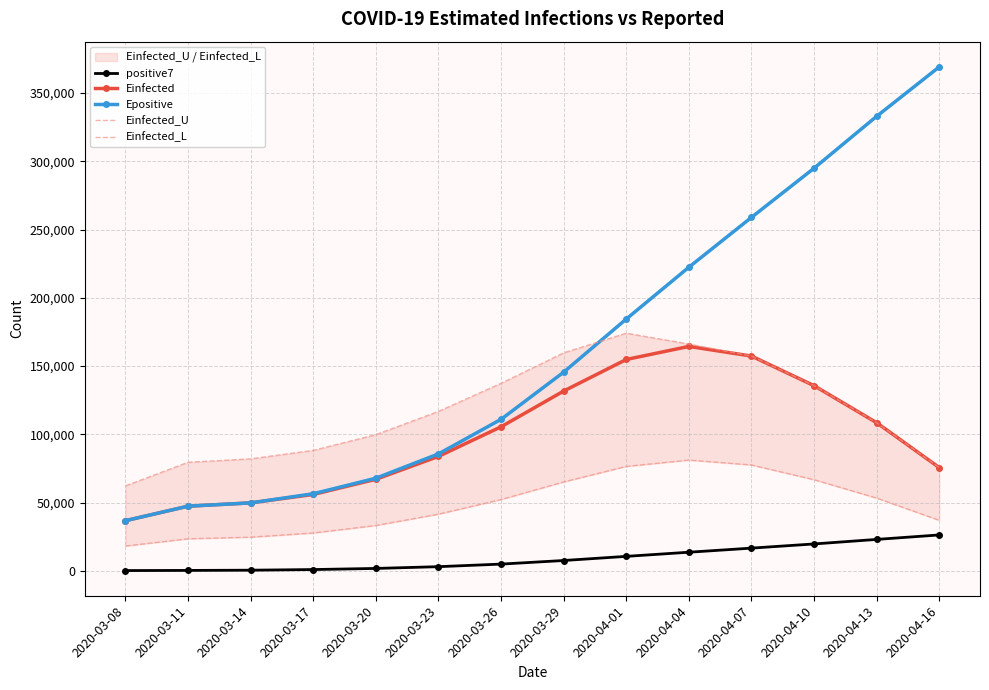

Reading right to left, transcribe all the data shown in this chart.

positive7: 2020-04-16=26347.7	2020-04-13=23077.0	2020-04-10=19752.7	2020-04-07=16699.3	2020-04-04=13696.0	2020-04-01=10660.1	2020-03-29=7626.1	2020-03-26=4997.3	2020-03-23=3113.4	2020-03-20=1816.7	2020-03-17=1003.1	2020-03-14=533.9	2020-03-11=367.8	2020-03-08=265.0
Einfected: 2020-04-16=75643.5	2020-04-13=108514.8	2020-04-10=135642.7	2020-04-07=157335.4	2020-04-04=164406.3	2020-04-01=154844.6	2020-03-29=131729.5	2020-03-26=105557.8	2020-03-23=83871.5	2020-03-20=67103.5	2020-03-17=55996.4	2020-03-14=49819.3	2020-03-11=47414.8	2020-03-08=36793.5
Epositive: 2020-04-16=369139.3	2020-04-13=332954.2	2020-04-10=294943.7	2020-04-07=258925.3	2020-04-04=222425.7	2020-04-01=184481.4	2020-03-29=145566.0	2020-03-26=111025.7	2020-03-23=85707.5	2020-03-20=67904.5	2020-03-17=56515.1	2020-03-14=49825.3	2020-03-11=47418.6	2020-03-08=36796.5
Einfected_U: 2020-04-16=75643.5	2020-04-13=108514.8	2020-04-10=135642.7	2020-04-07=157335.4	2020-04-04=166137.6	2020-04-01=174074.3	2020-03-29=159700.2	2020-03-26=137389.9	2020-03-23=116813.6	2020-03-20=99783.0	2020-03-17=88251.3	2020-03-14=82071.7	2020-03-11=79540.6	2020-03-08=62268.1
Einfected_L: 2020-04-16=37063.0	2020-04-13=53335.8	2020-04-10=66791.3	2020-04-07=77591.5	2020-04-04=81176.3	2020-04-01=76543.4	2020-03-29=65181.5	2020-03-26=52277.2	2020-03-23=41567.8	2020-03-20=33277.6	2020-03-17=27780.8	2020-03-14=24719.3	2020-03-11=23527.3	2020-03-08=18256.9